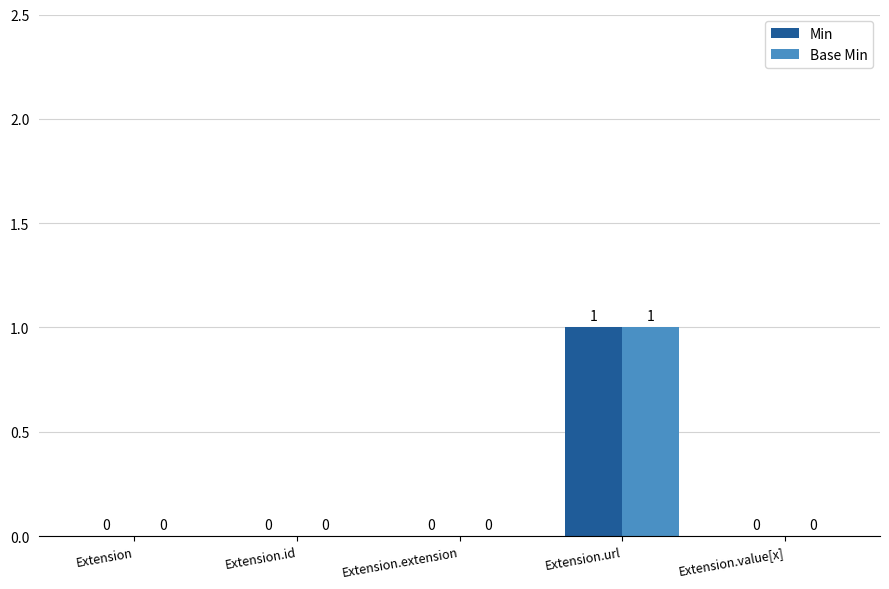

The Min series shows 0 at Extension.id. True or false?

True